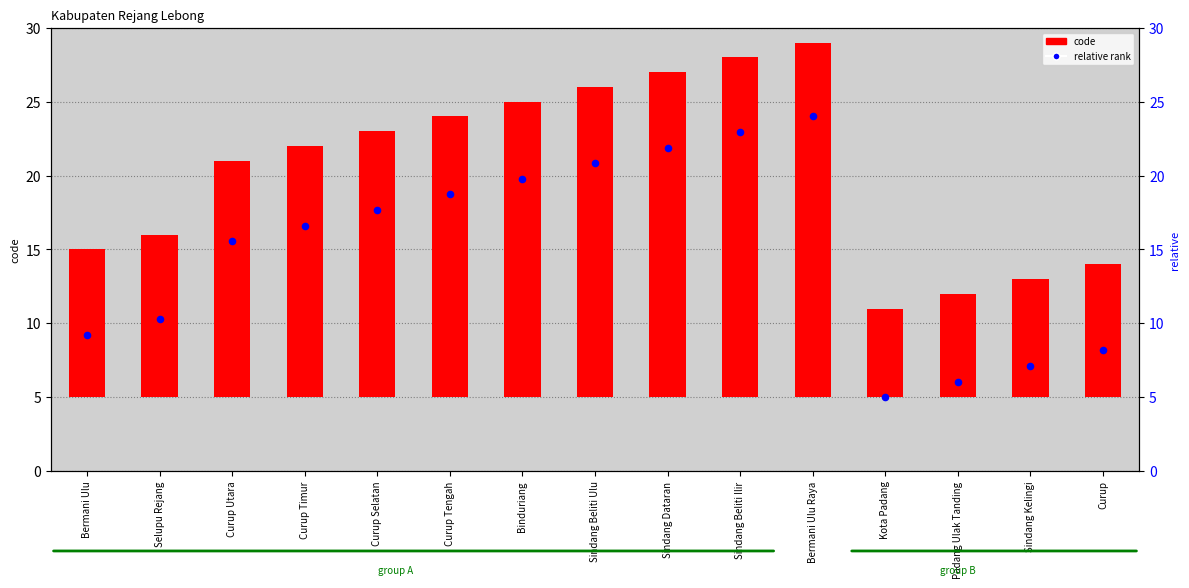

Which series has the largest total across all categories?

code